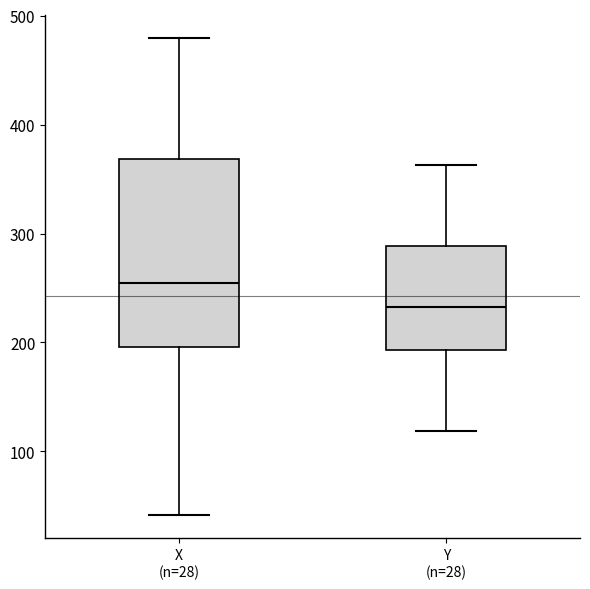

Reading left to right, read every box against the y-axis: the position of its median line, the range the box covers, and the ends of its whiskers. The values are not printed on the chart, so give them approximately, as read against the axis.

X (n=28): median 260, box 200 to 370, whiskers 40 to 480
Y (n=28): median 230, box 190 to 290, whiskers 120 to 360